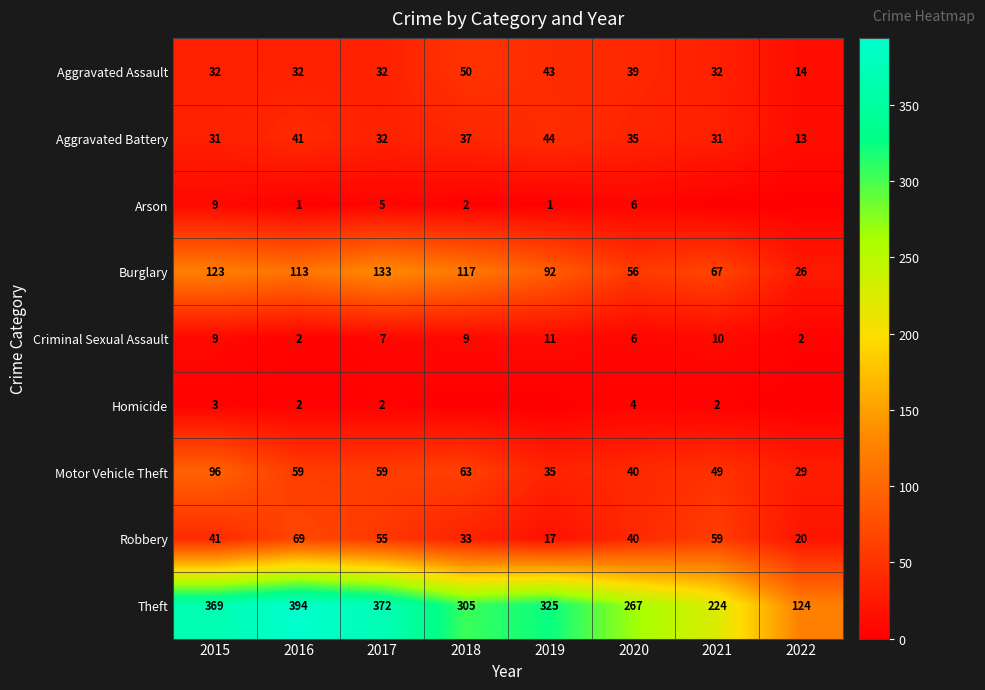

Where is Criminal Sexual Assault nearest to the value 6?

2020